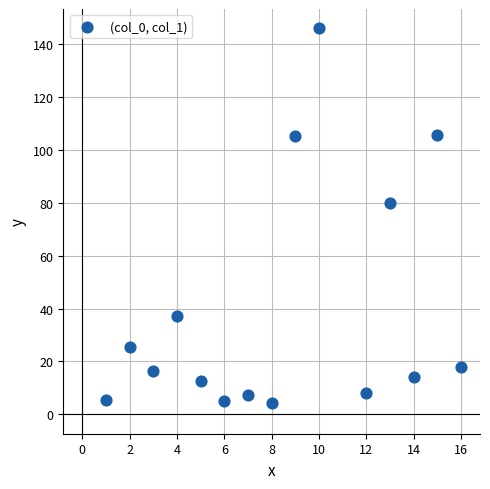

What is the range of Y values (max minus min)?

141.7